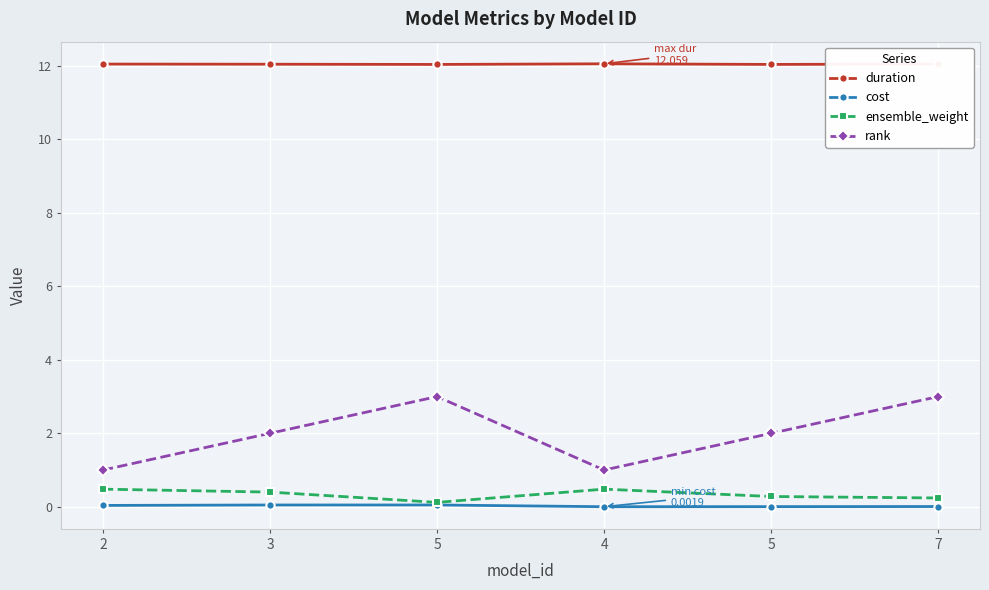

True or false: cost and duration intersect in this chart.

False